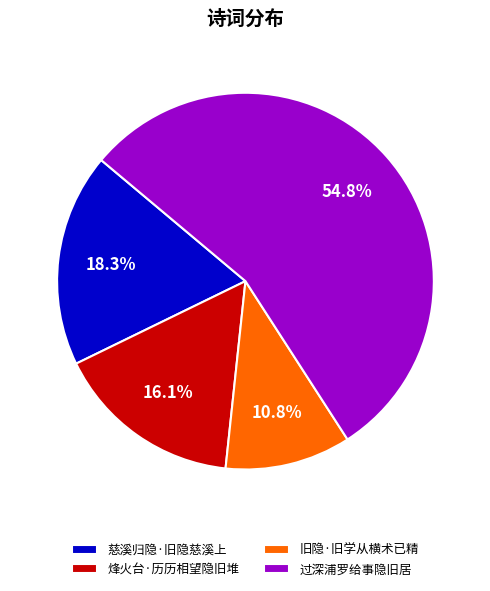

What percentage is NOT represented by 过深浦罗给事隐旧居?

45.2%